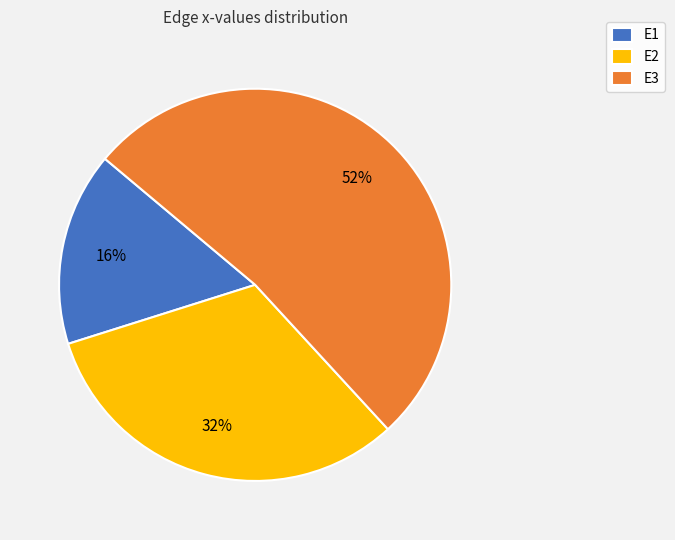

Rank the categories by value from highest to lowest.

E3, E2, E1